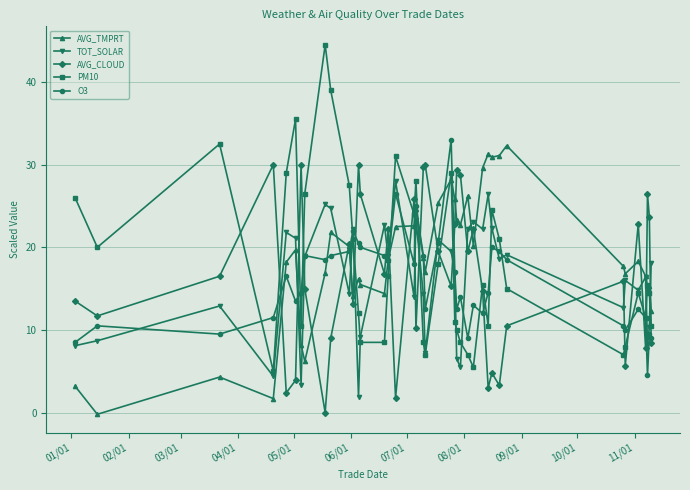

How many data points in AVG_TMPRT are above 18?

22